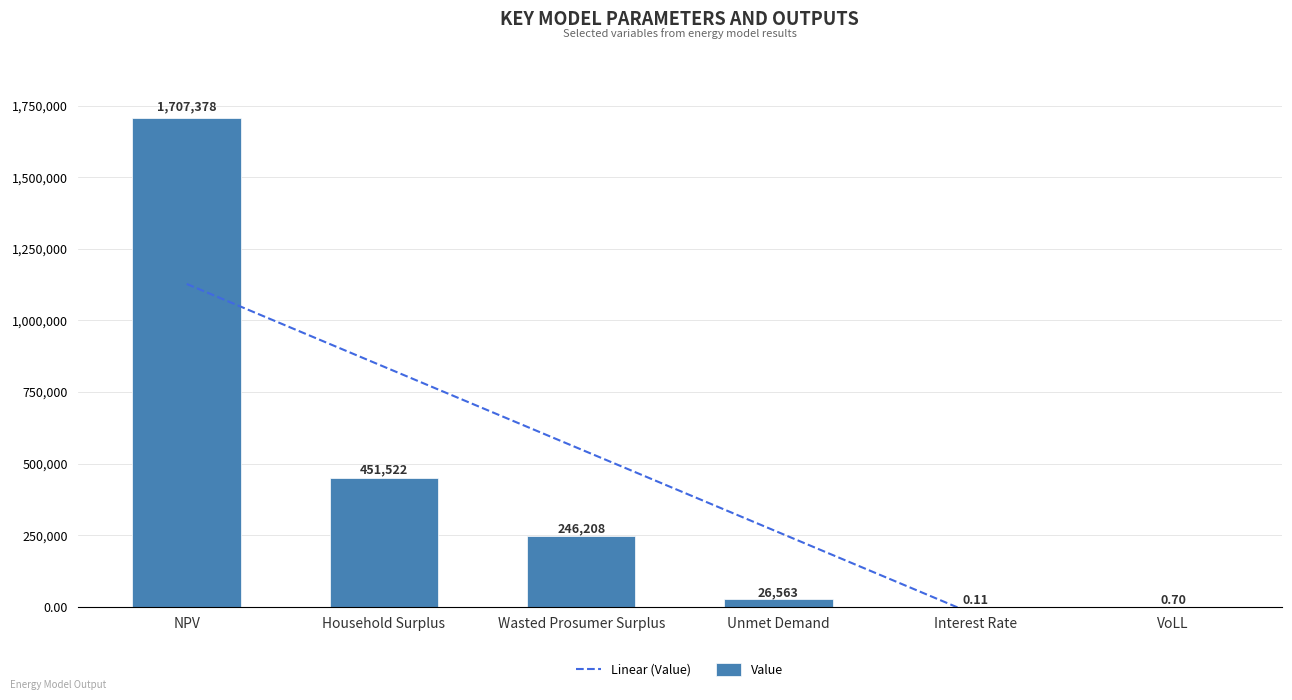

What is the total value across all series at Household Surplus?

1290133.3